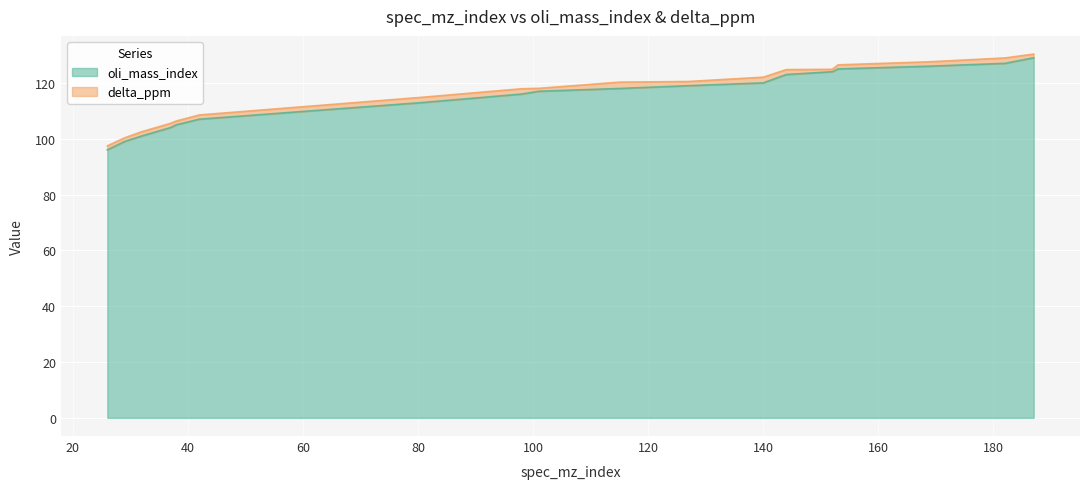

True or false: there are more than 0 points higher than both neighbors.

False